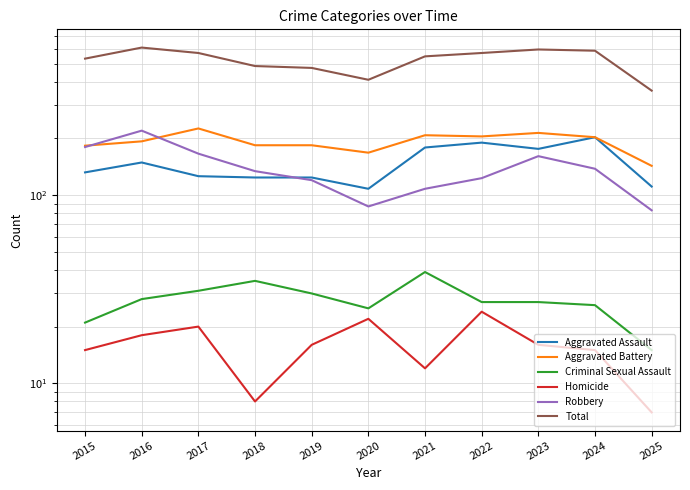

How many values in the Criminal Sexual Assault series are below 27?

4